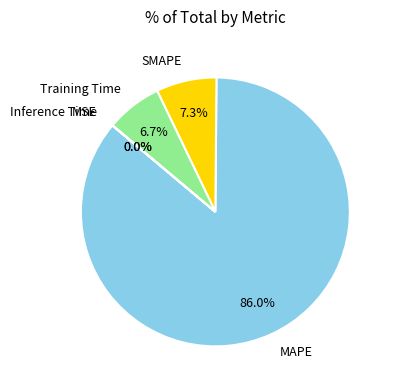

Which slice is the largest?

MAPE